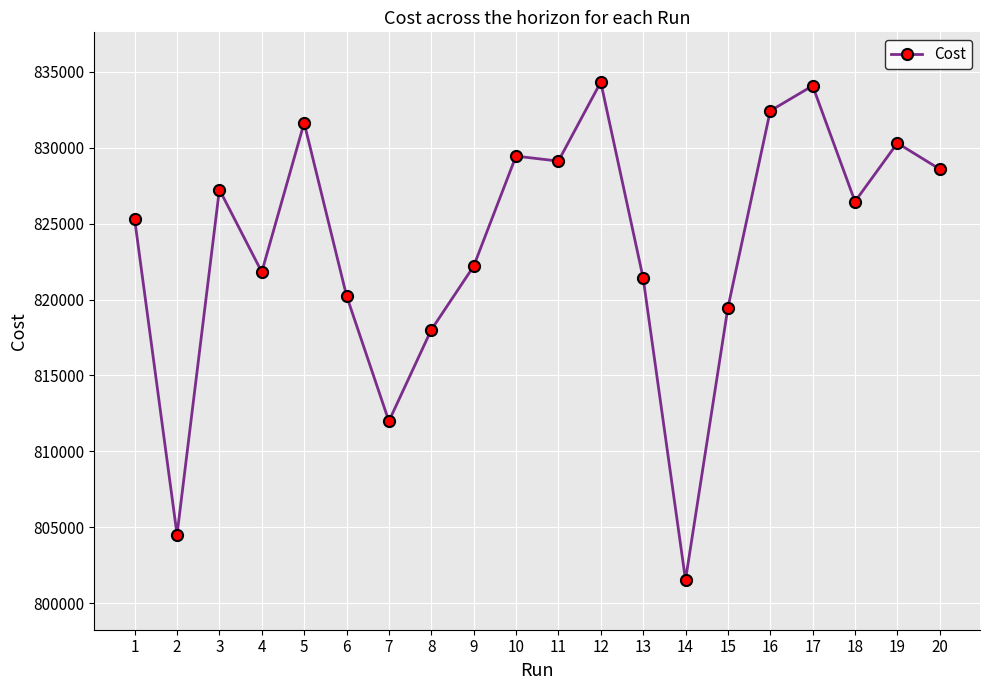

At which category does the data reach its first local valley?

2